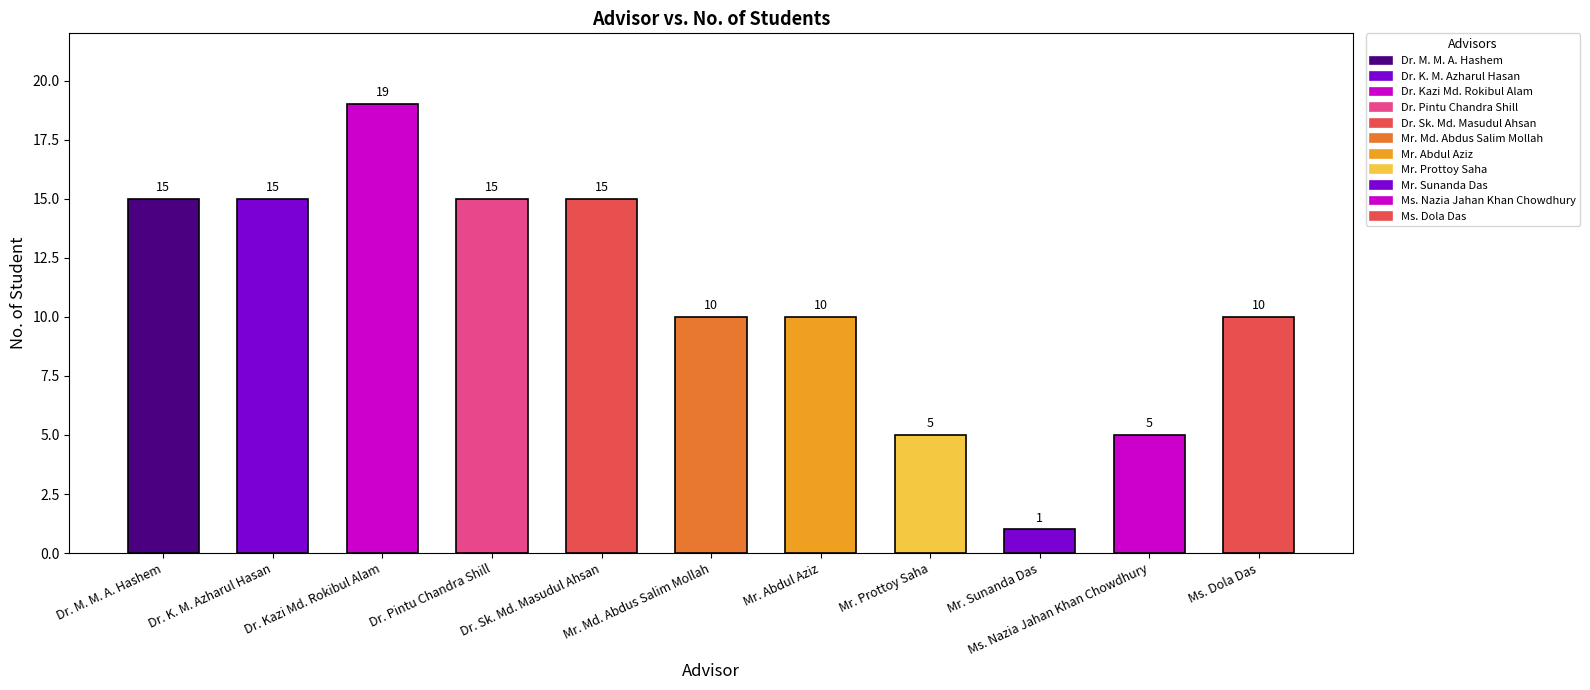

What is the difference between the second highest and second lowest values?

10